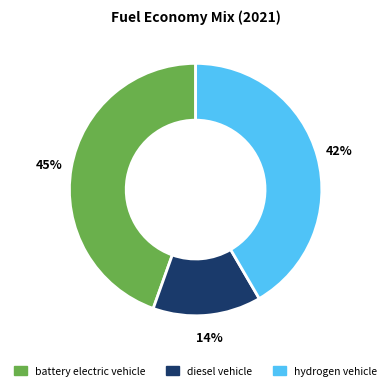

To the nearest percent, what is the difference between the largest and smallest slice percentages?

31%